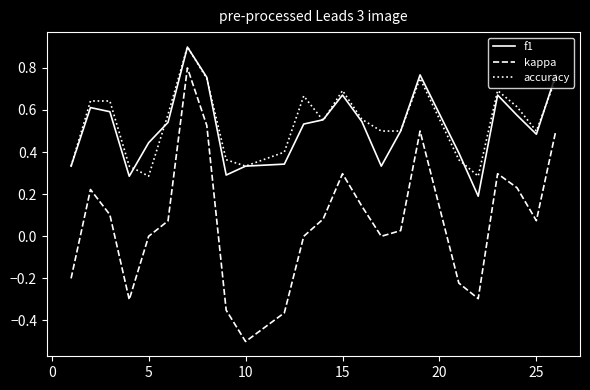

Which series has the widest spread of values?

kappa